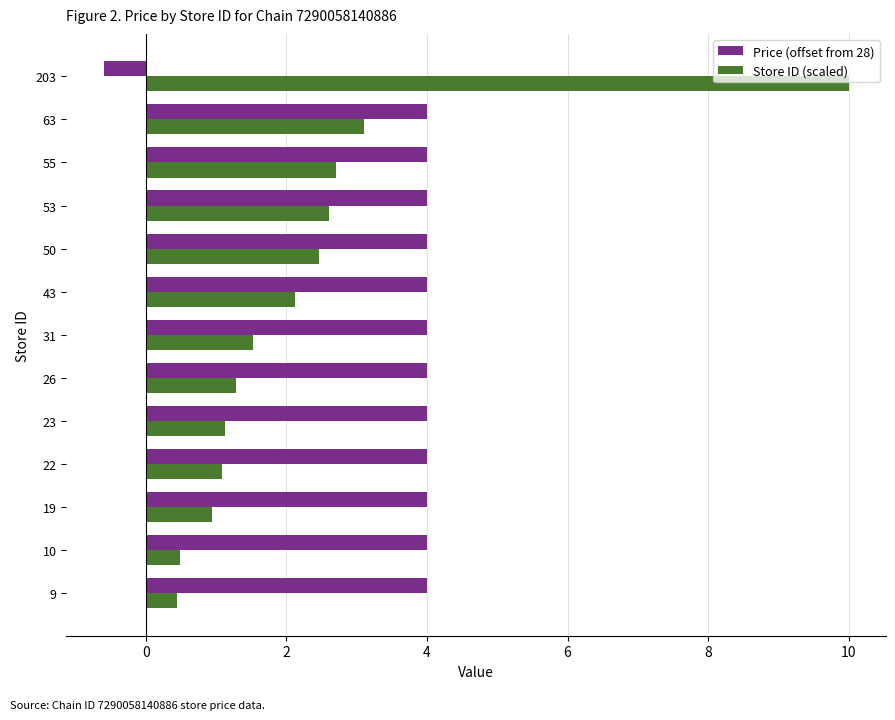

List the series in order of their overall mean, lowest first.

Store ID (scaled), Price (offset from 28)